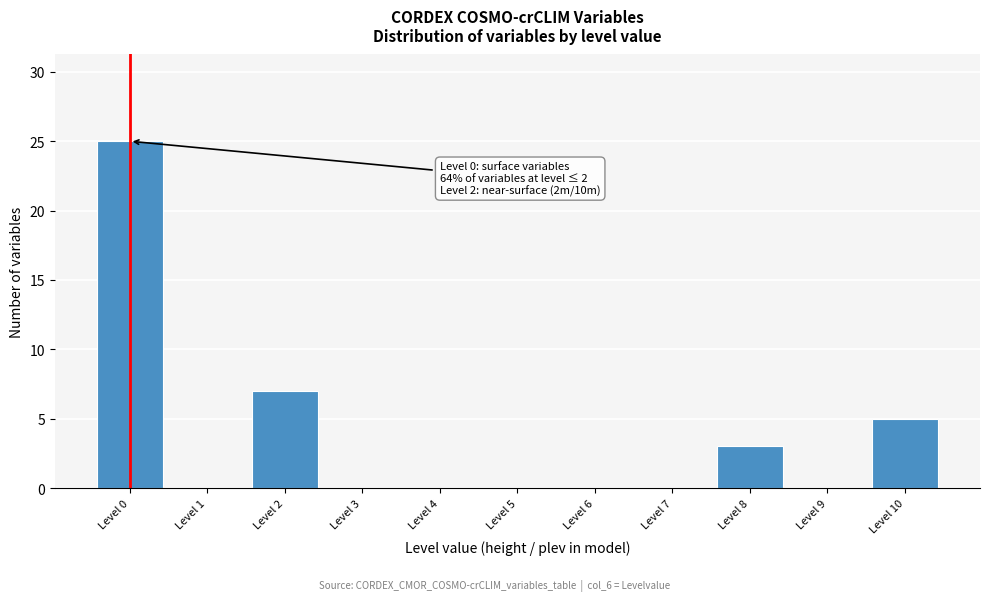

Reading right to left, transcribe all the data shown in this chart.

Level 10=5	Level 9=0	Level 8=3	Level 7=0	Level 6=0	Level 5=0	Level 4=0	Level 3=0	Level 2=7	Level 1=0	Level 0=25